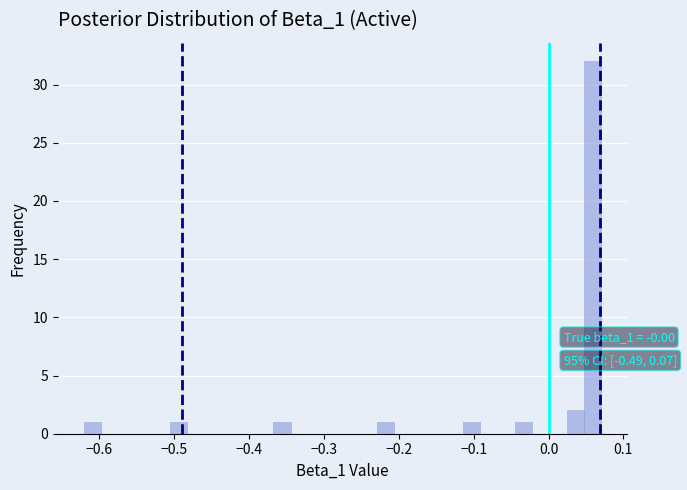

Around what value on the x-axis is the tallest bar? Give the approximate position of its centre, as read against the axis.

0.06